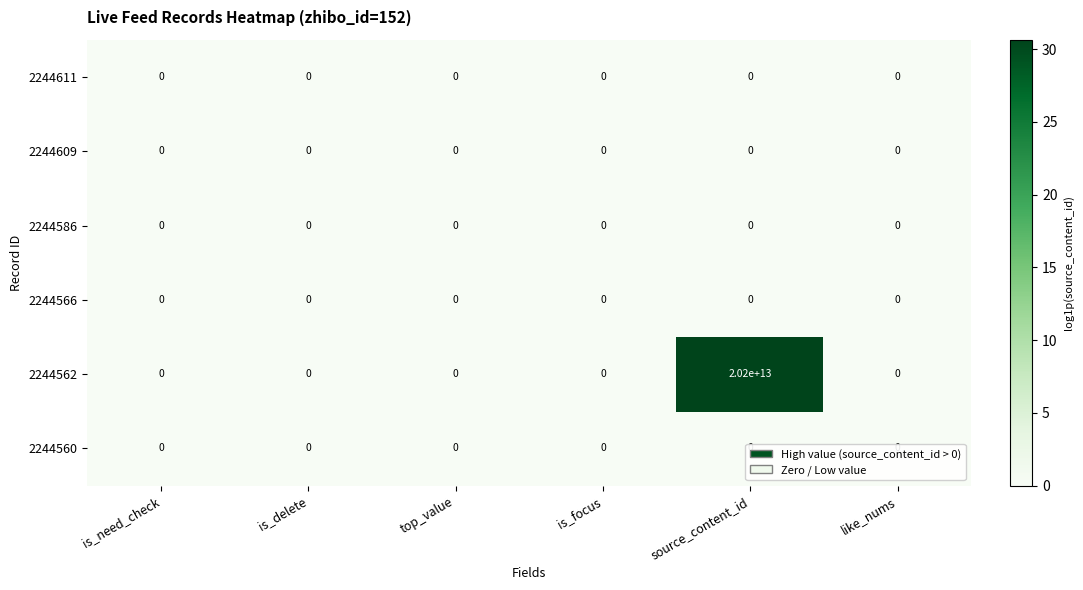

At which category does the chart reach its peak across all series?

source_content_id